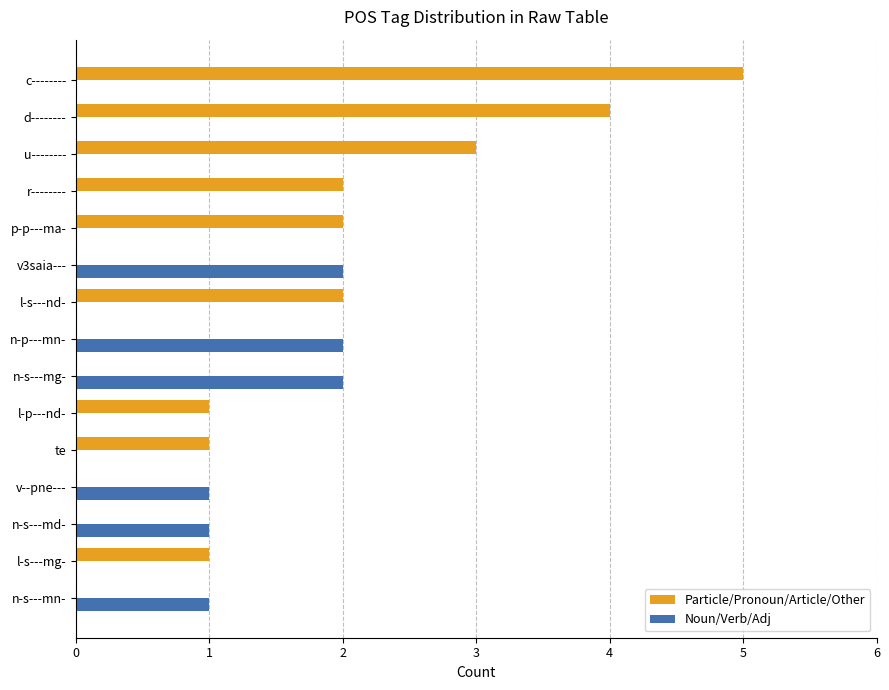

What are all the series names shown in the legend?

Particle/Pronoun/Article/Other, Noun/Verb/Adj